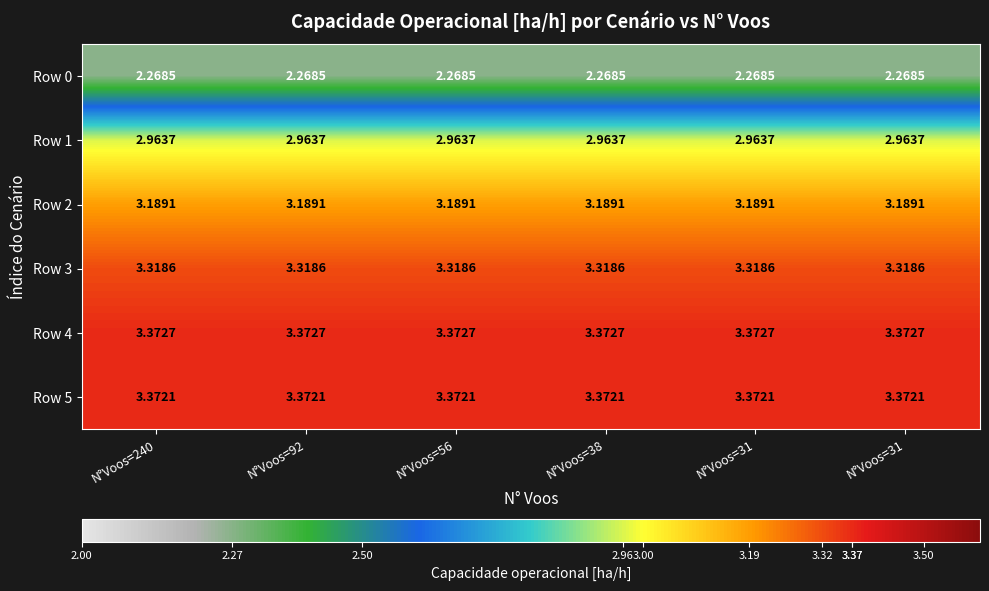

How many series are shown in this chart?

6